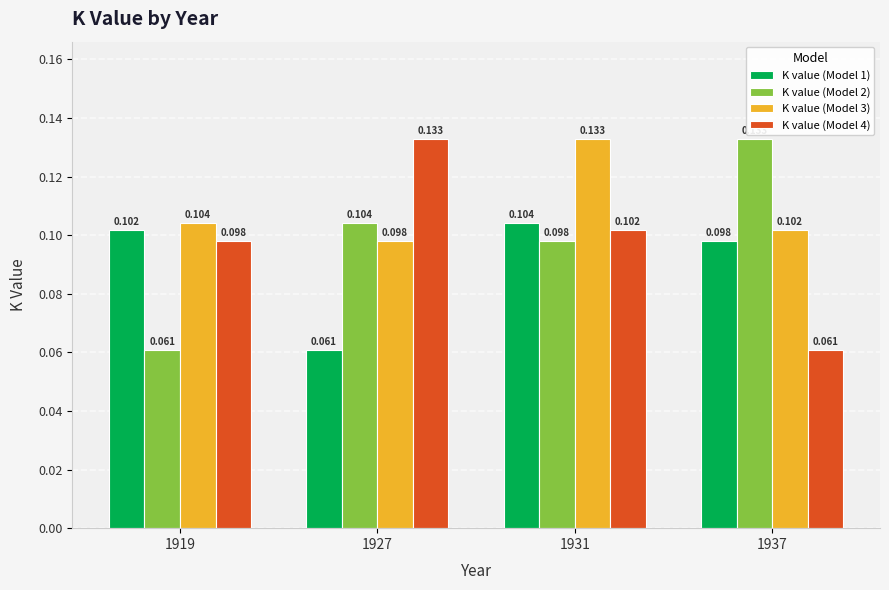

Does the chart contain stacked bars?

No